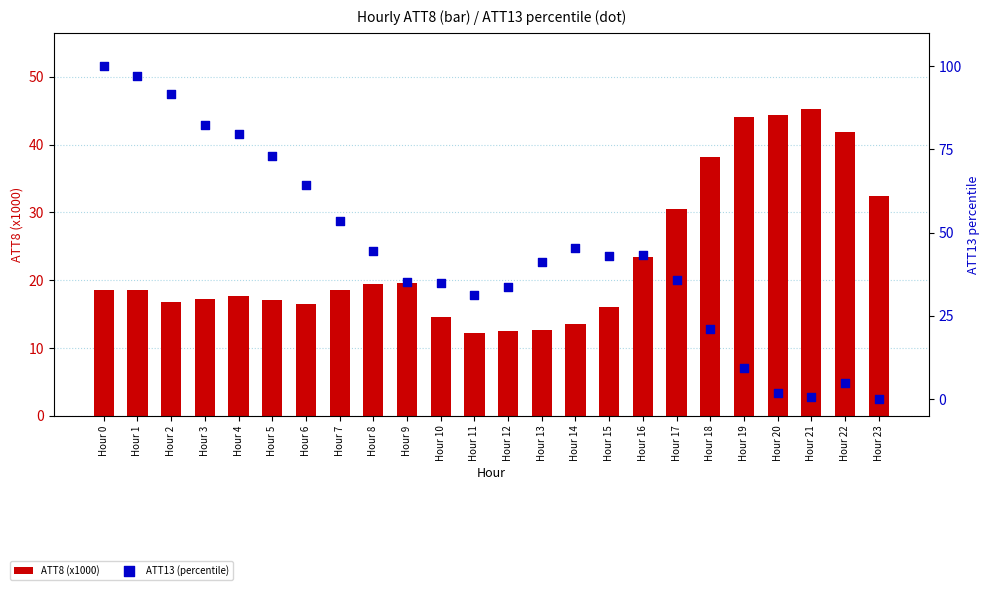

Which series reaches the maximum Y coordinate?

ATT13 (percentile)